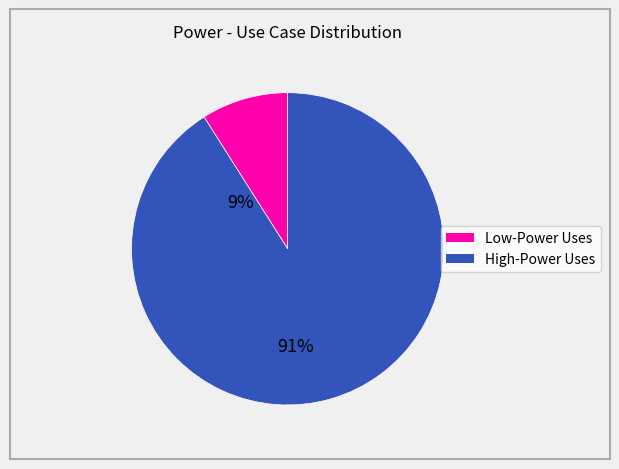

Is there a majority slice in this chart?

Yes